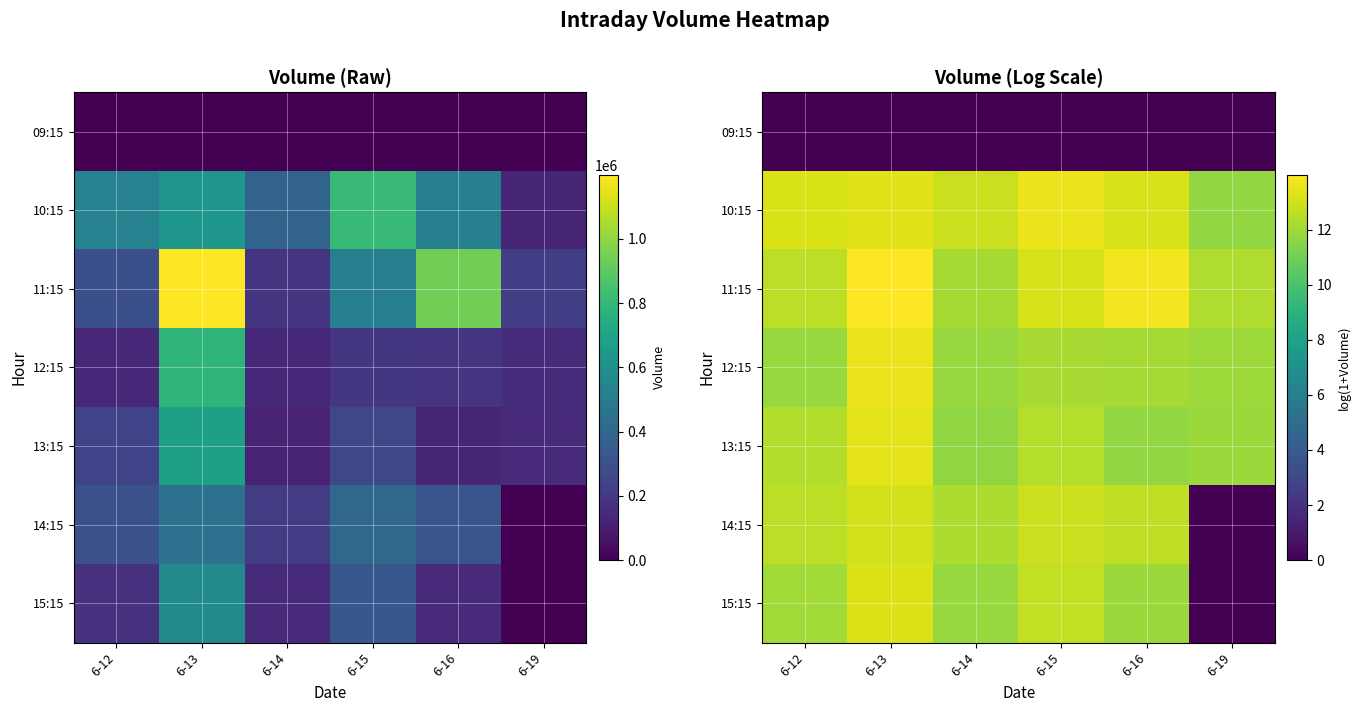

Count the number of data series in this chart.

7